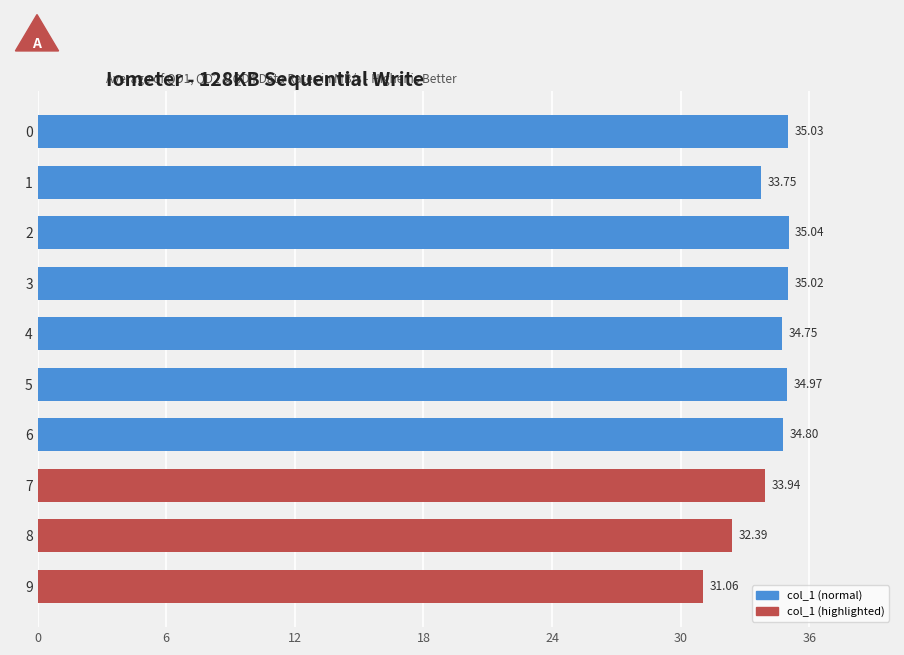

Which has a higher value, 5 or 8?

5